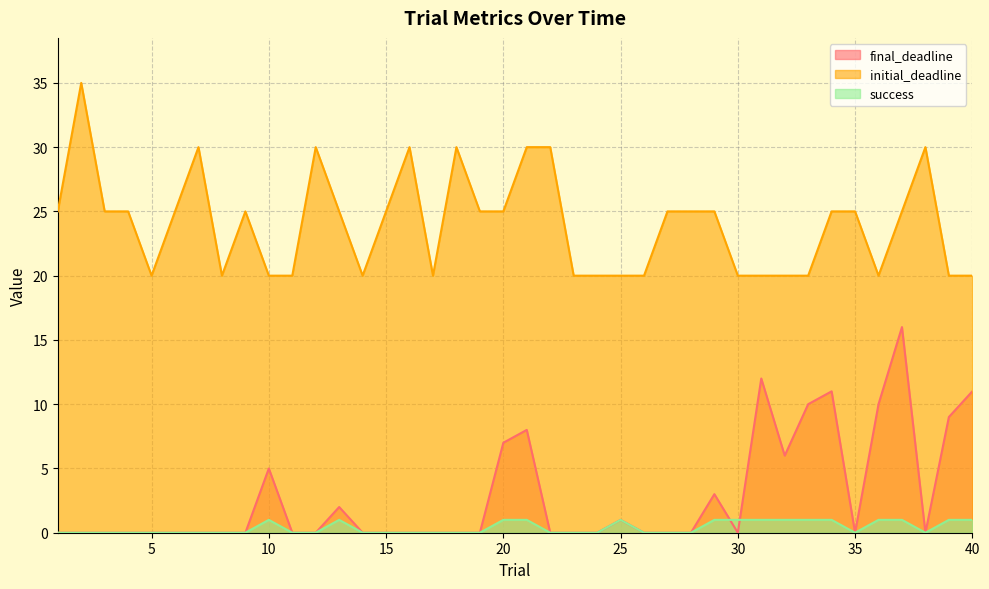

Rank the categories by initial_deadline value from lowest to highest.

5, 8, 10, 11, 14, 17, 23, 24, 25, 26, 30, 31, 32, 33, 36, 39, 40, 1, 3, 4, 6, 9, 13, 15, 19, 20, 27, 28, 29, 34, 35, 37, 7, 12, 16, 18, 21, 22, 38, 2